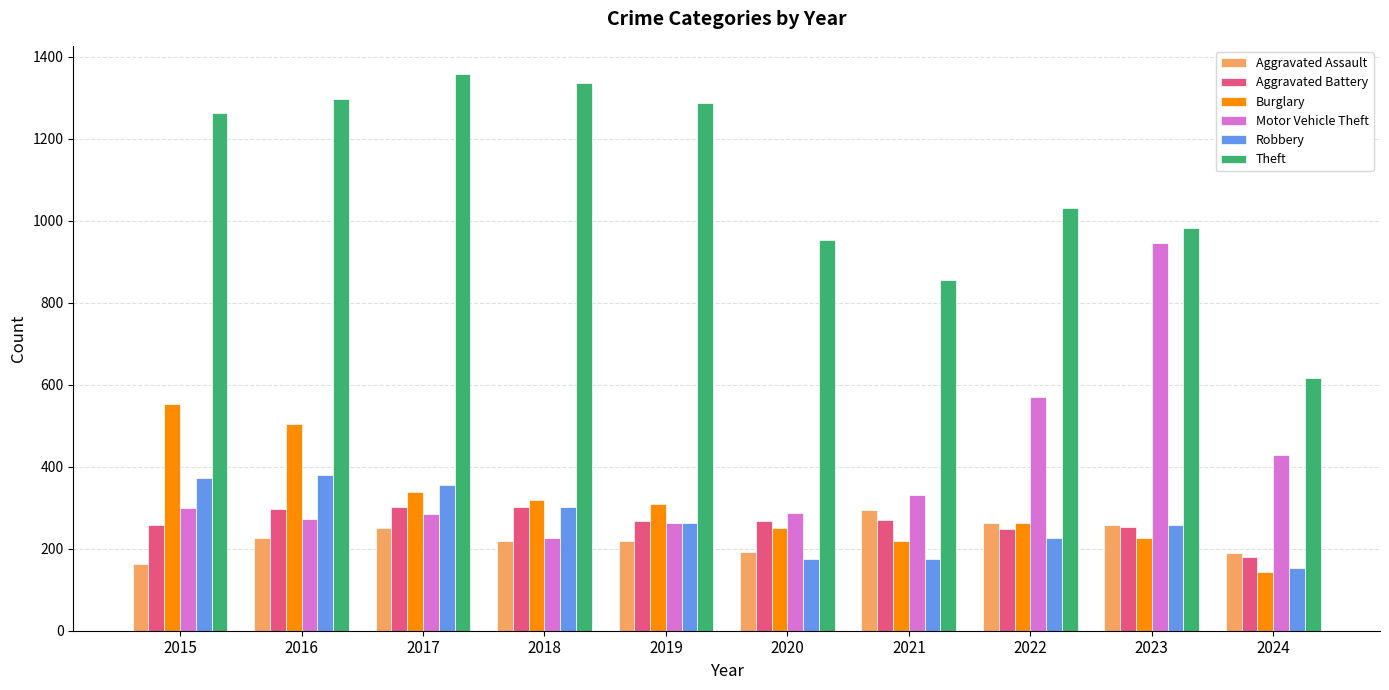

Is it true that Burglary equals 196 at 2018?

False